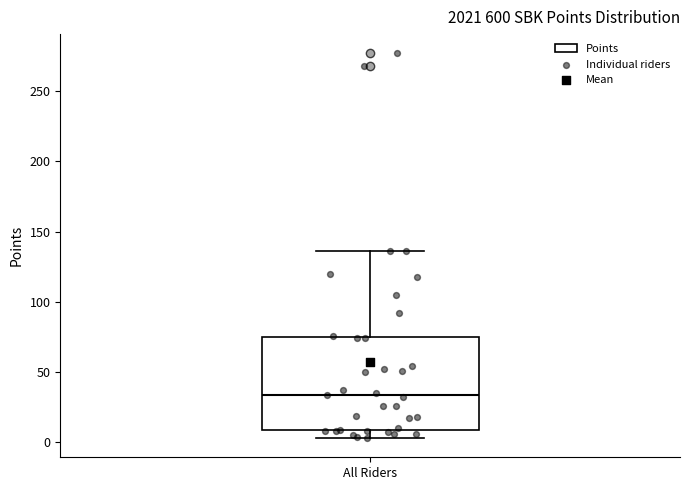

Where does the upper whisker of the box for All Riders end on the y-axis? The values are not printed on the chart, so give them approximately, as read against the axis.

135